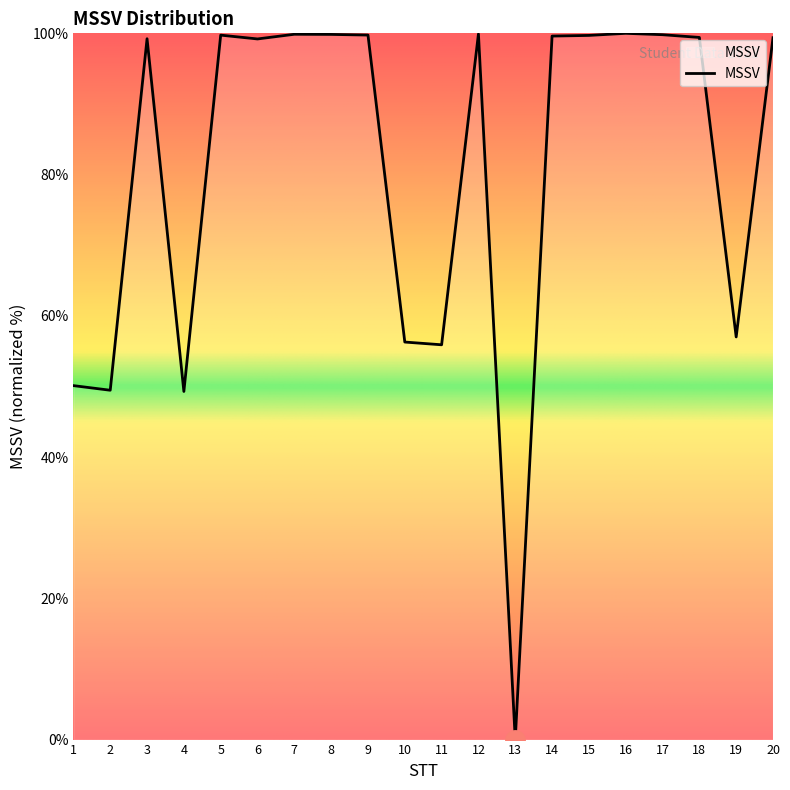

Is it true that the value at 14 is 140.5?

False